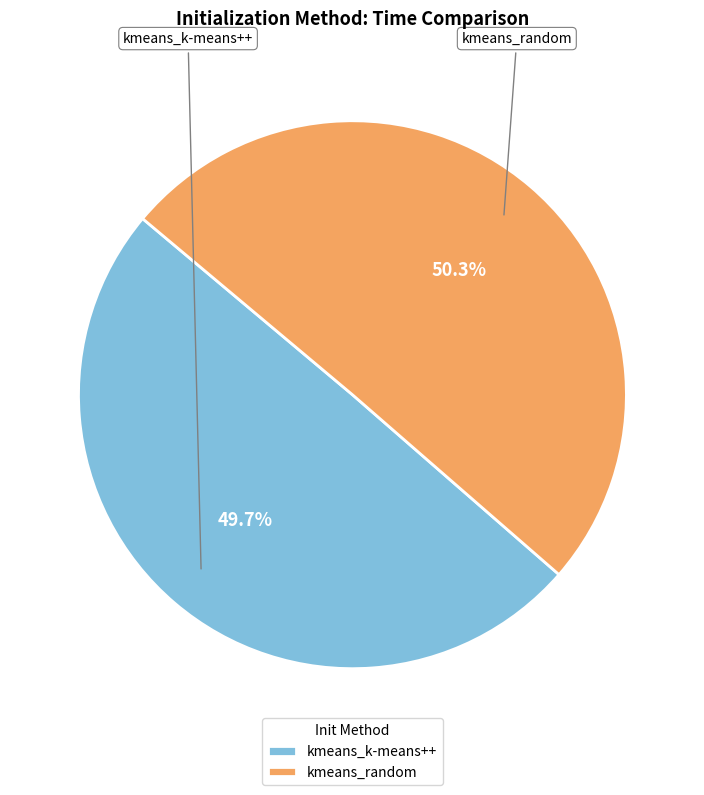

What percentage is the kmeans_k-means++ slice, to the nearest percent?

50%